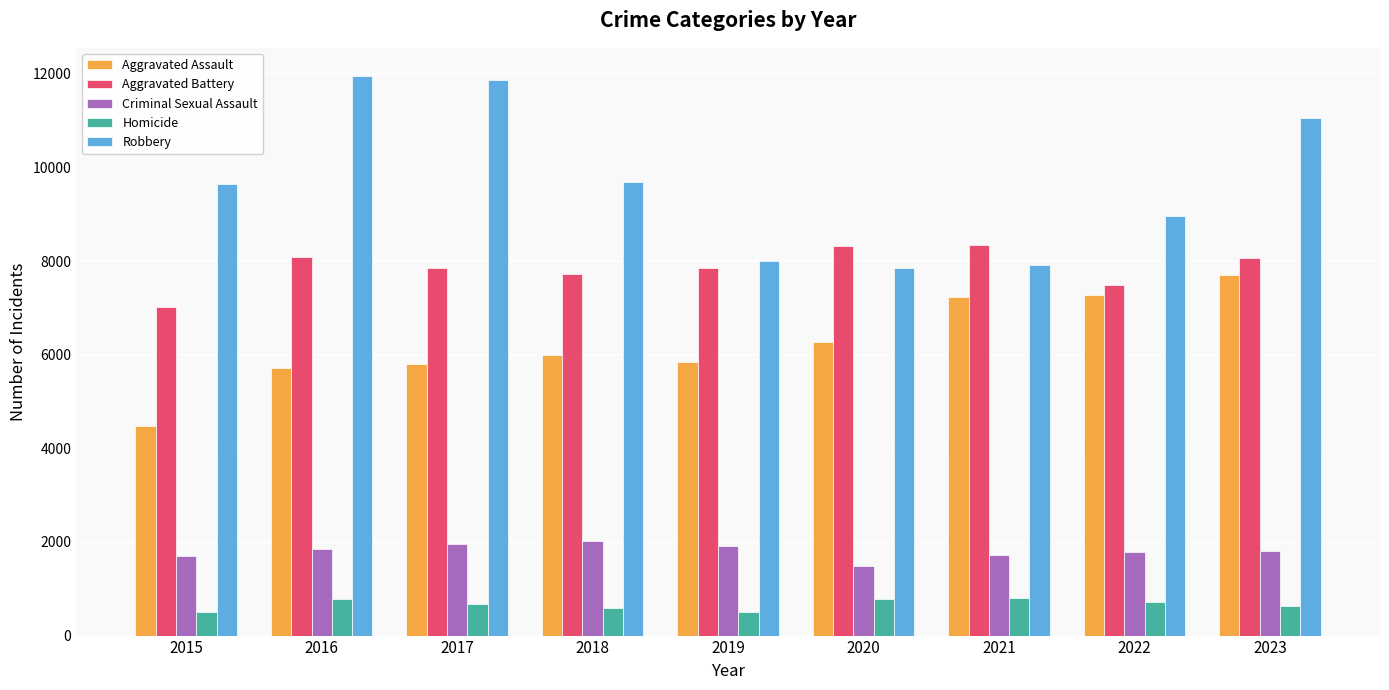

How many groups of bars are there?

9